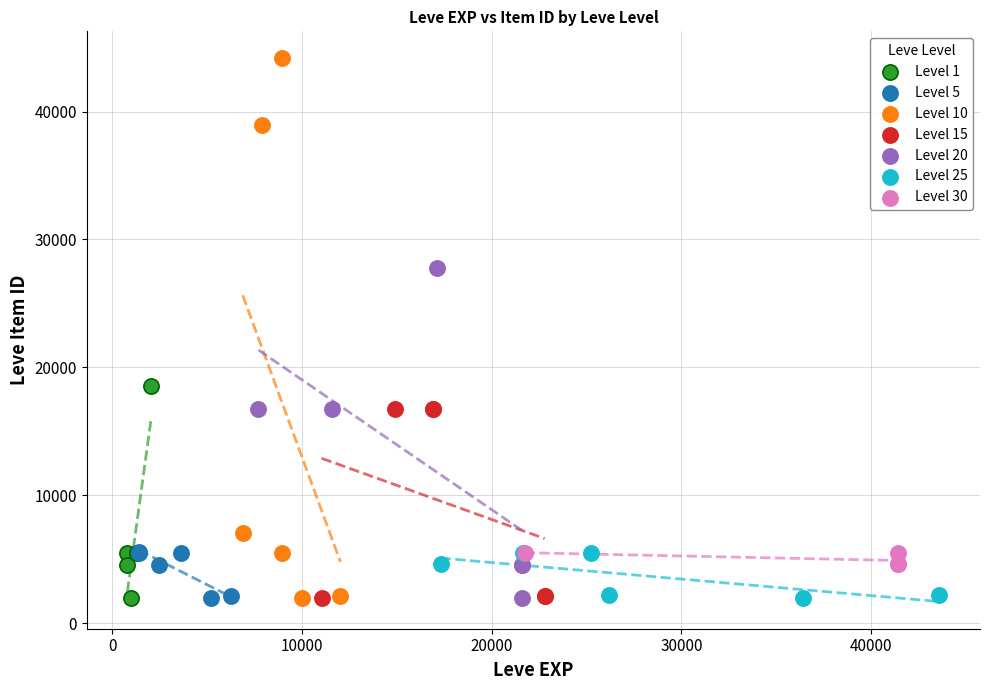

Which series has the largest Y range (max minus min)?

Level 10